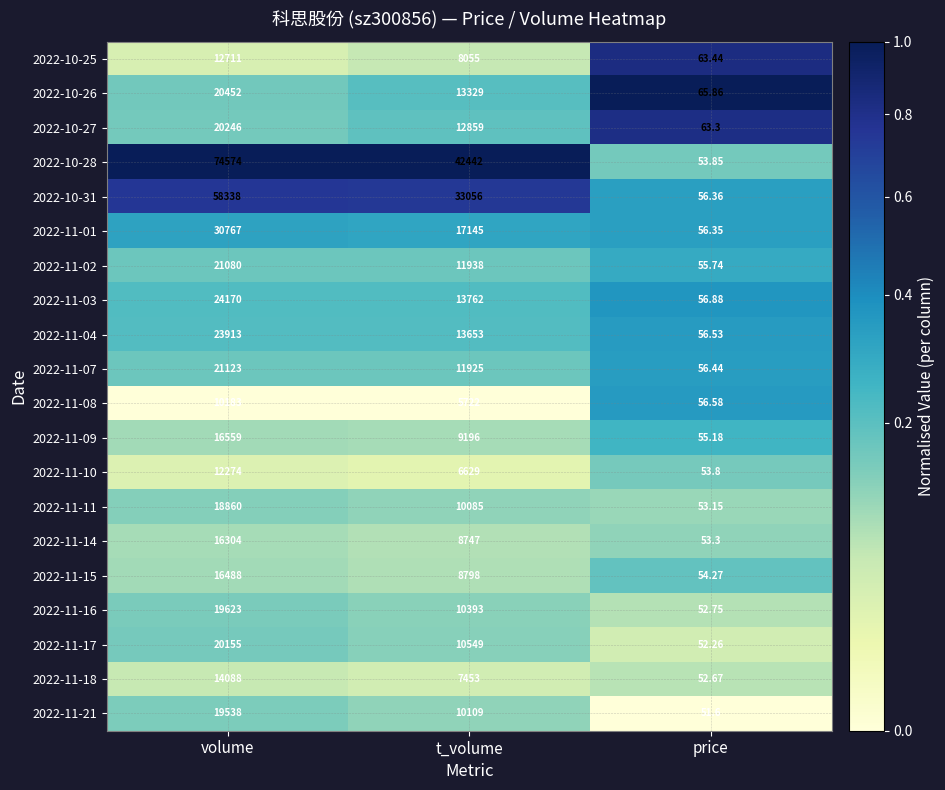

What is the greatest value displayed?

74574.0